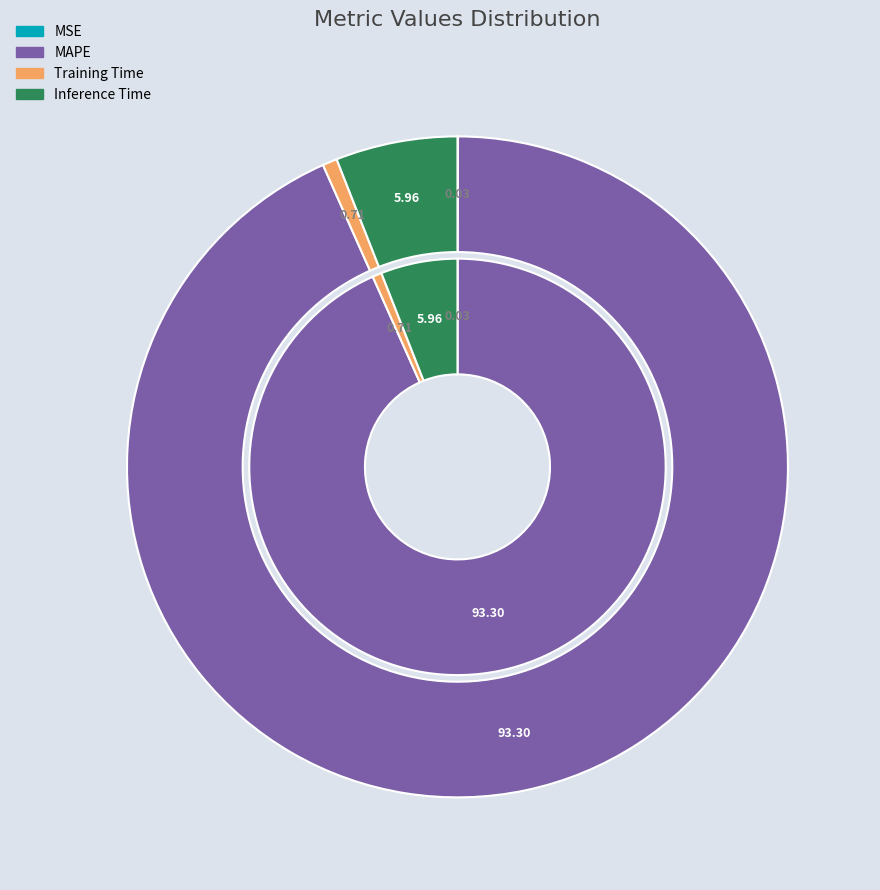

Which category has the biggest portion of the pie?

MAPE